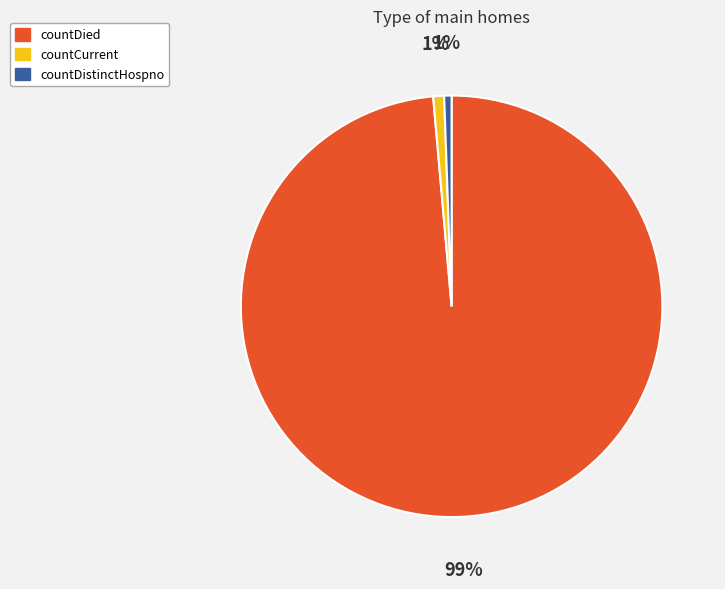

How many slices are in this pie chart?

3